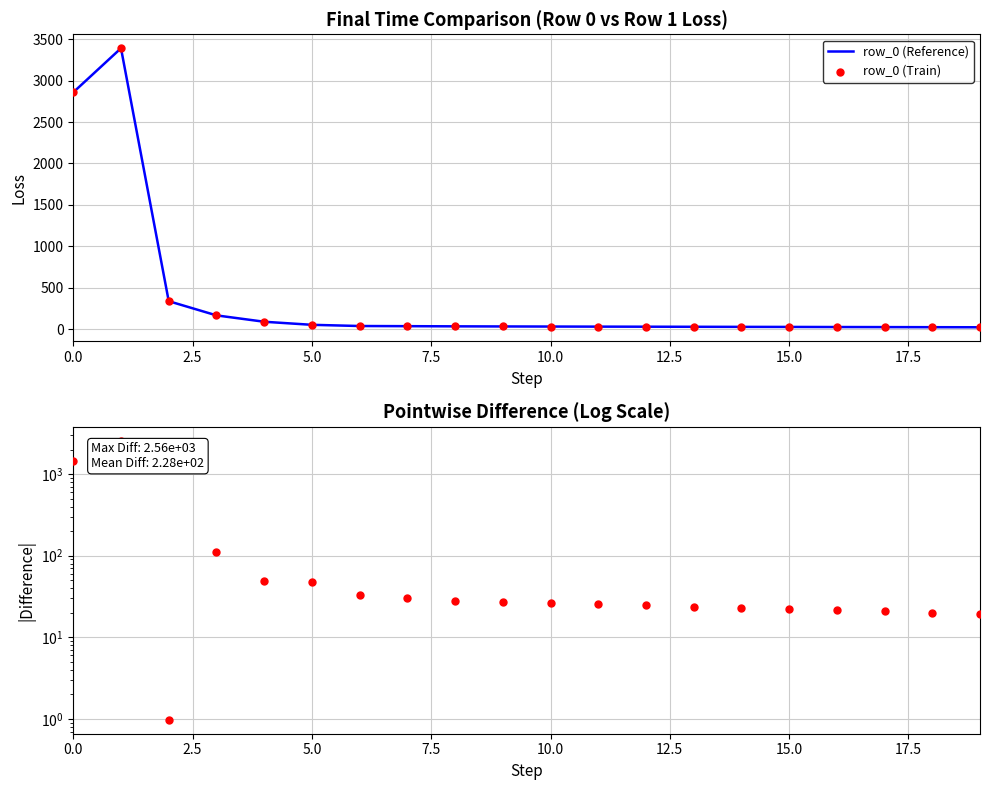

Which series contains the lowest Y value?

|row_0 - row_1|